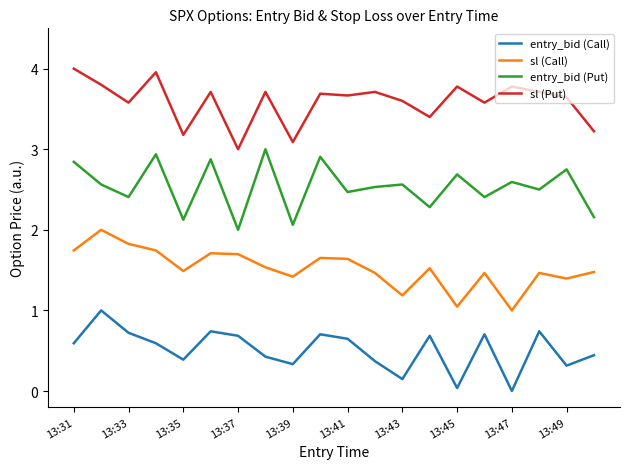

List the series in order of their peak value, highest first.

sl (Put), entry_bid (Put), sl (Call), entry_bid (Call)